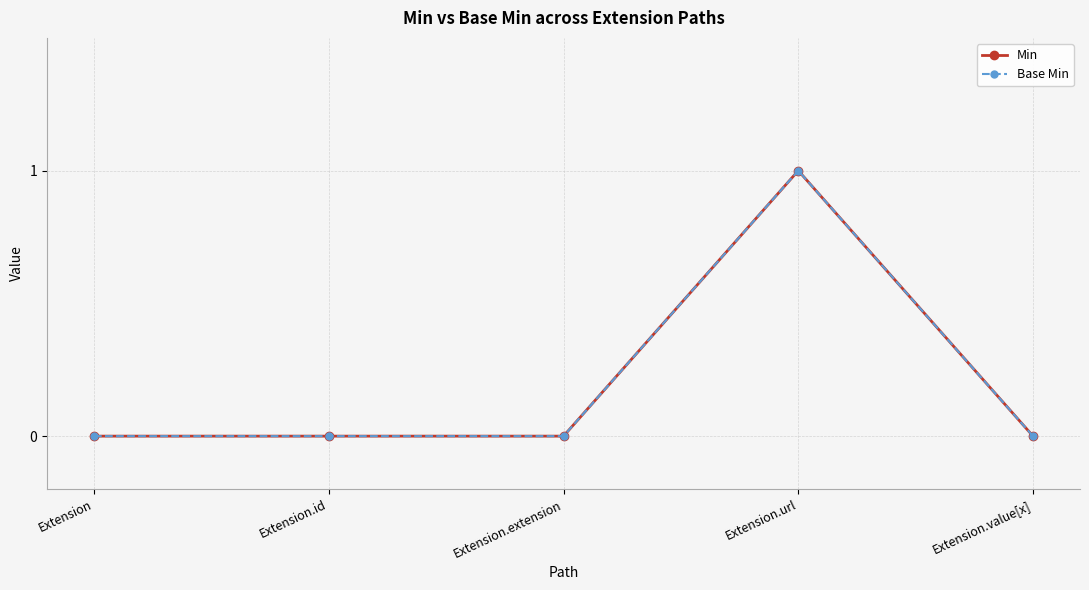

Is this an area chart (filled region under the line)?

No